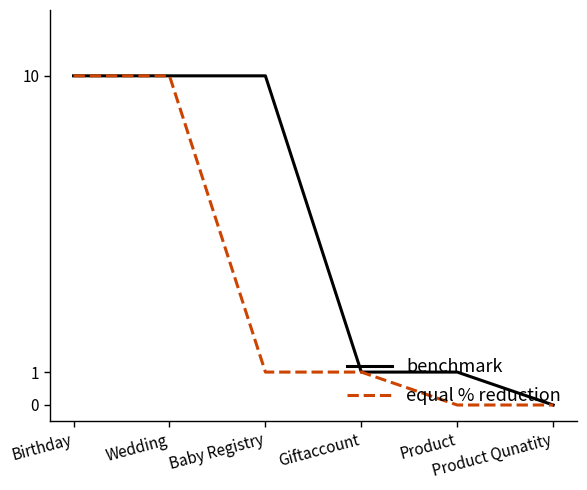

True or false: equal % reduction has a value of 1 at Giftaccount.

True